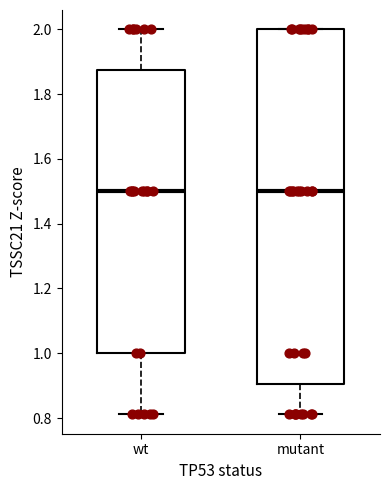

Reading left to right, read every box against the y-axis: the position of its median line, the range the box covers, and the ends of its whiskers. The values are not printed on the chart, so give them approximately, as read against the axis.

wt: median 1.50, box 1.00 to 1.88, whiskers 0.82 to 2.00
mutant: median 1.50, box 0.90 to 2.00, whiskers 0.82 to 2.00